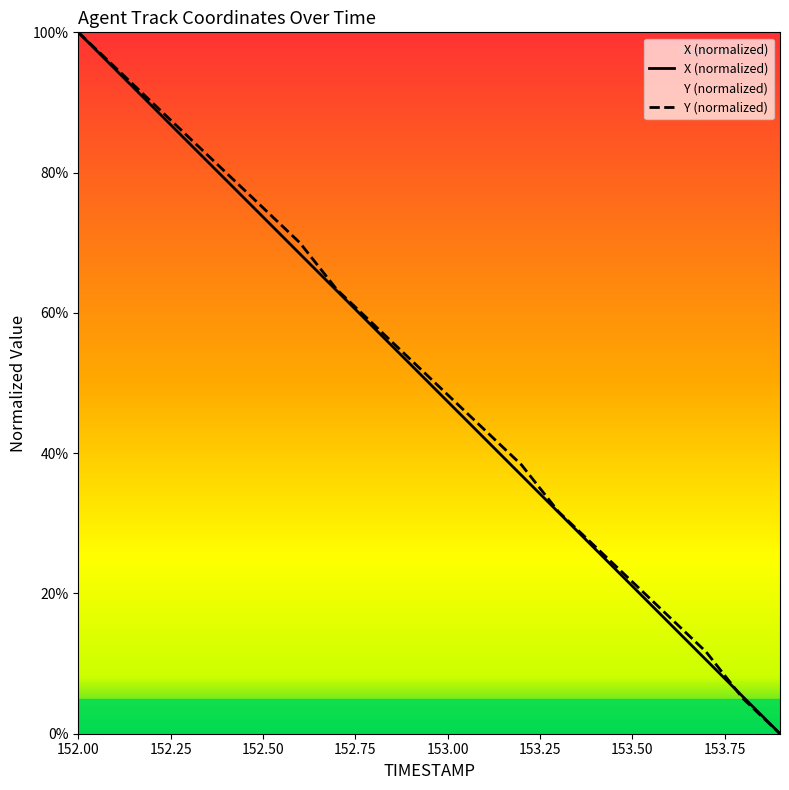

What is the highest value of the X series?

100.0